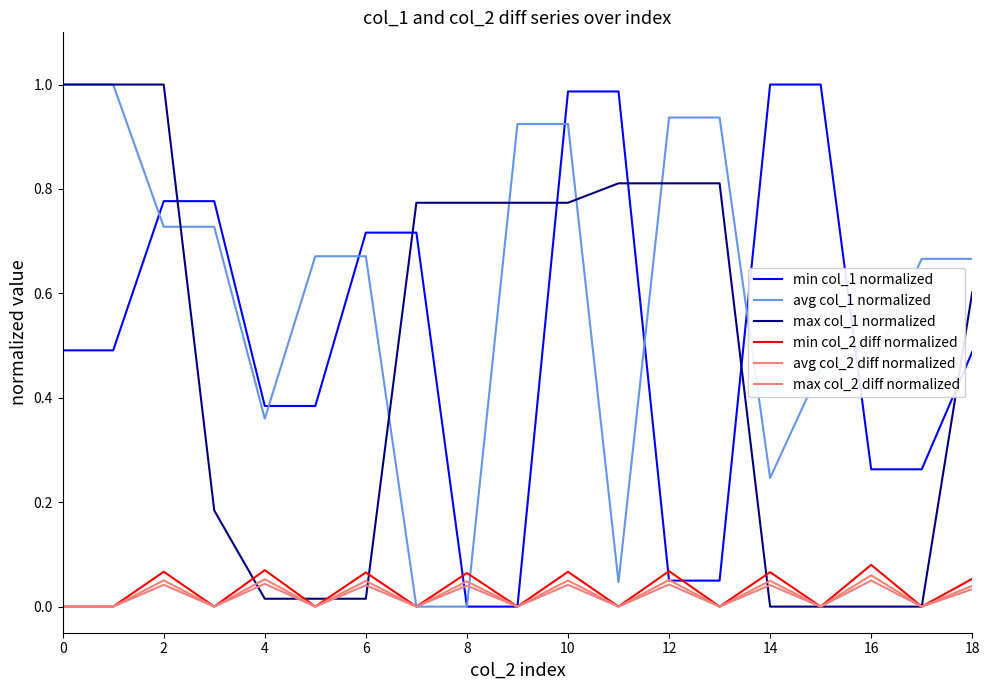

Does the chart display data point markers on the line(s)?

No